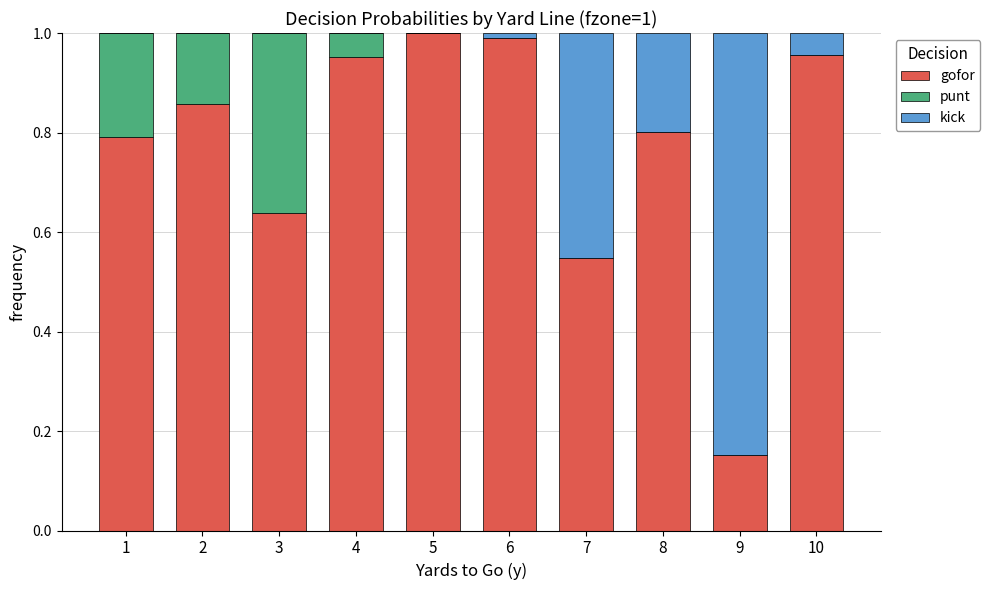

True or false: gofor has a value of 1.5 at 4.

False